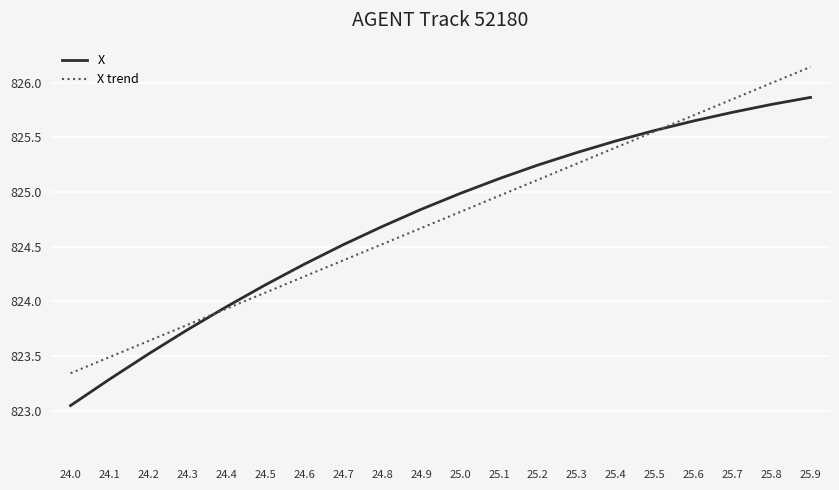

True or false: X trend has a value of 824.7 at 24.9.

True